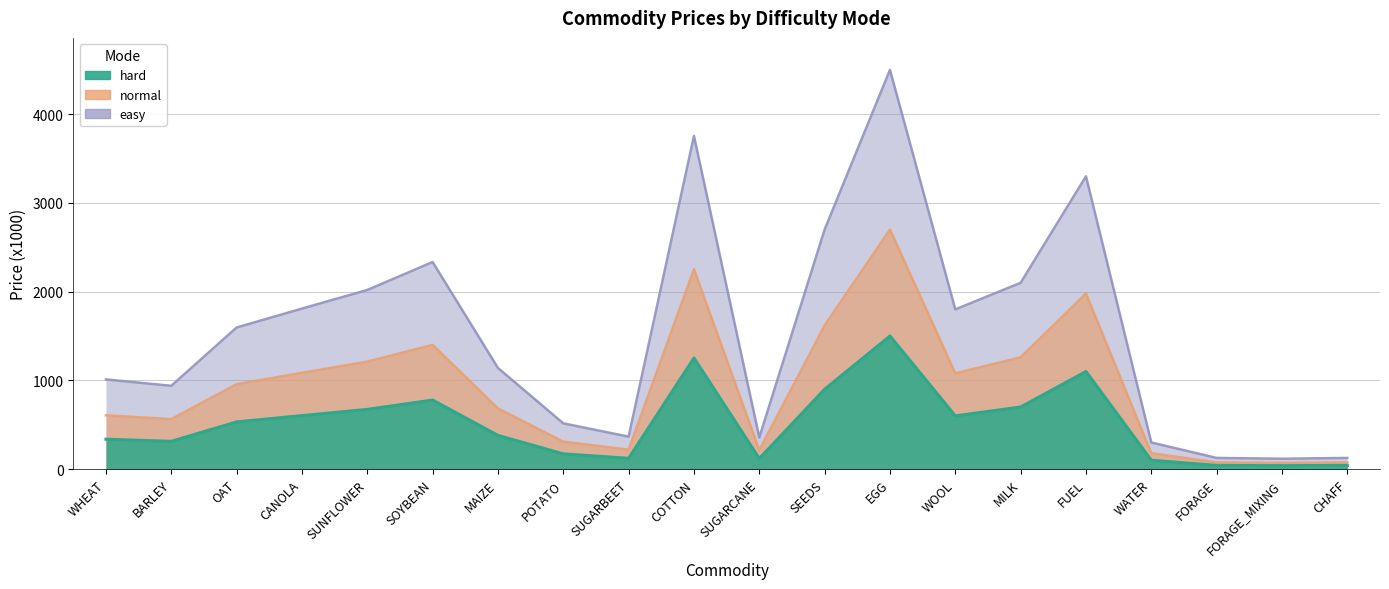

How many data points does each series have?

20